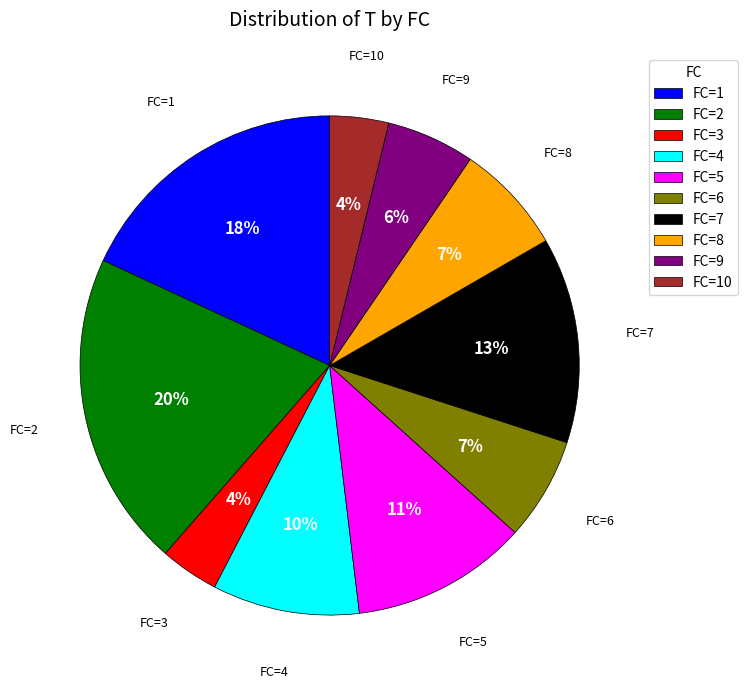

Which slice is the largest?

FC=2